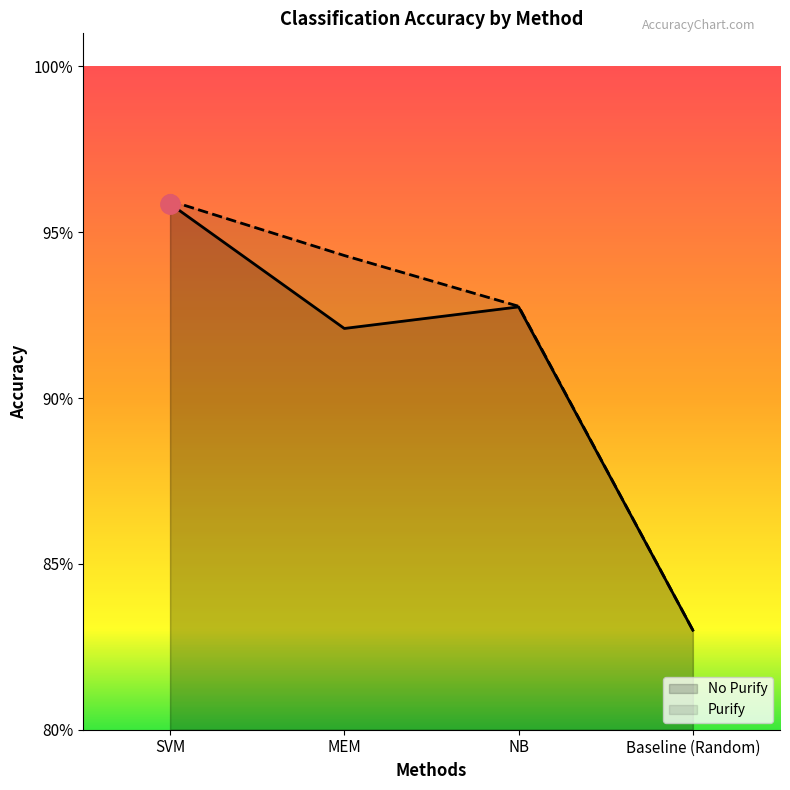

Where is the first local minimum for No Purify?

MEM